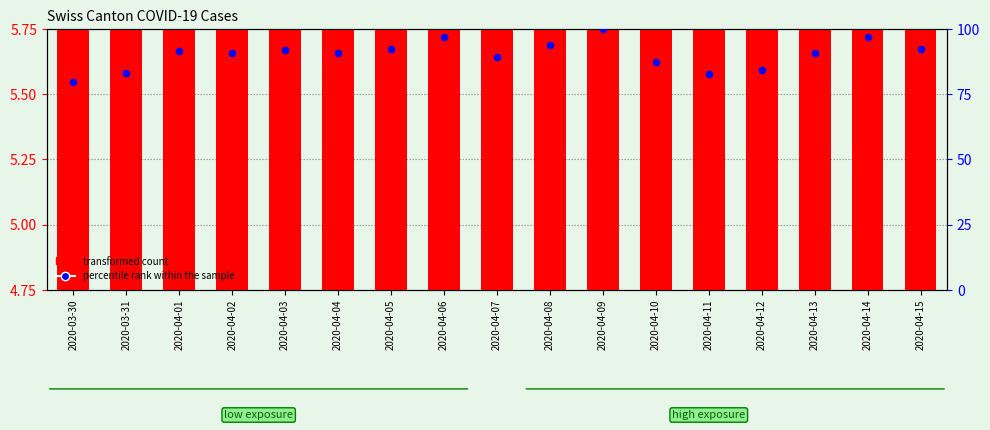

Which series contains the lowest Y value?

transformed count